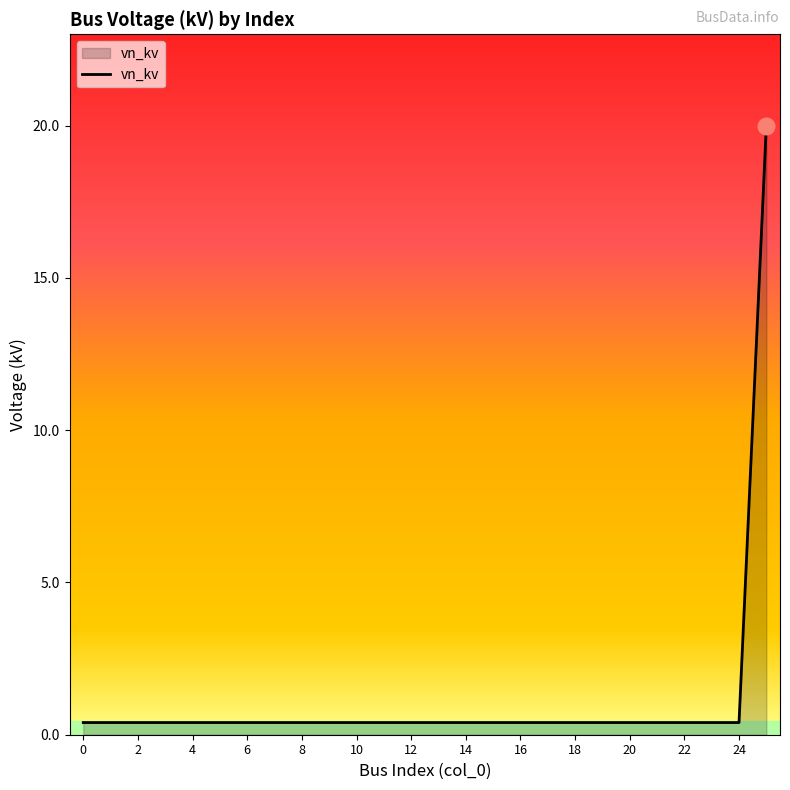

What is the difference between the maximum and minimum values?

19.6